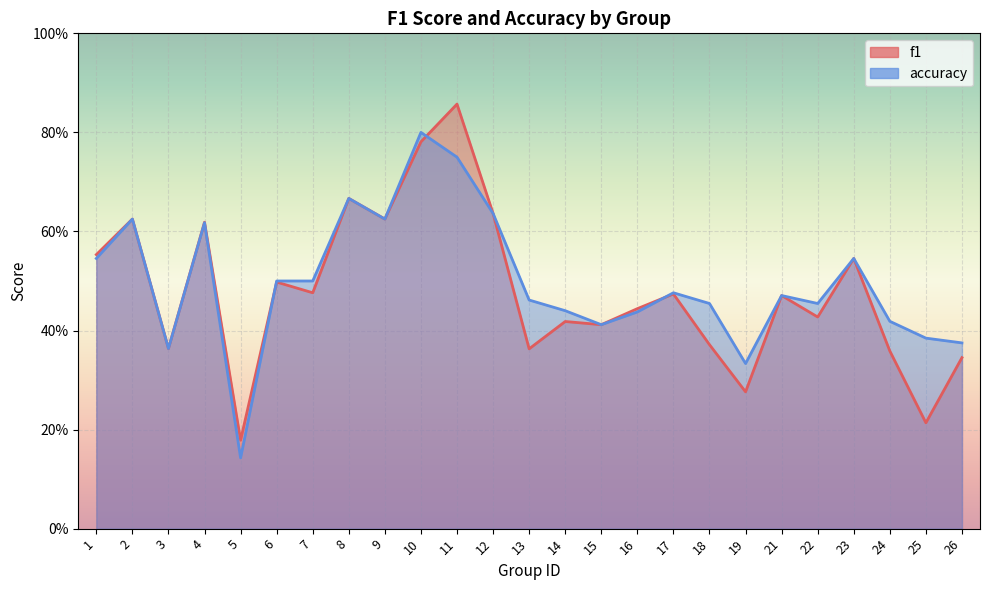

What is the maximum value for f1?

0.9